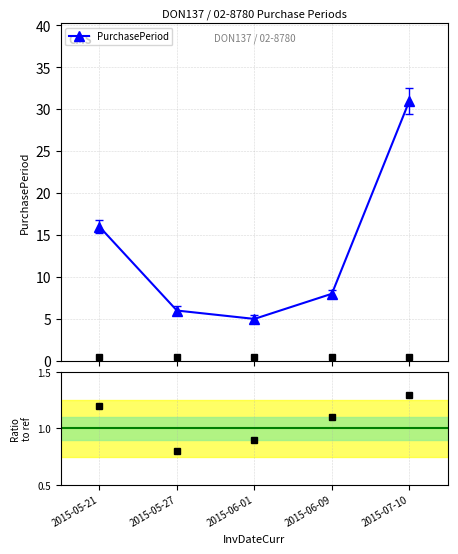

Reading left to right, what are all the values shown in this chart?

PurchasePeriod: 16.0	6.0	5.0	8.0	31.0
CMS markers: 0.5	0.5	0.5	0.5	0.5
Ratio to ref: 1.2	0.8	0.9	1.1	1.3